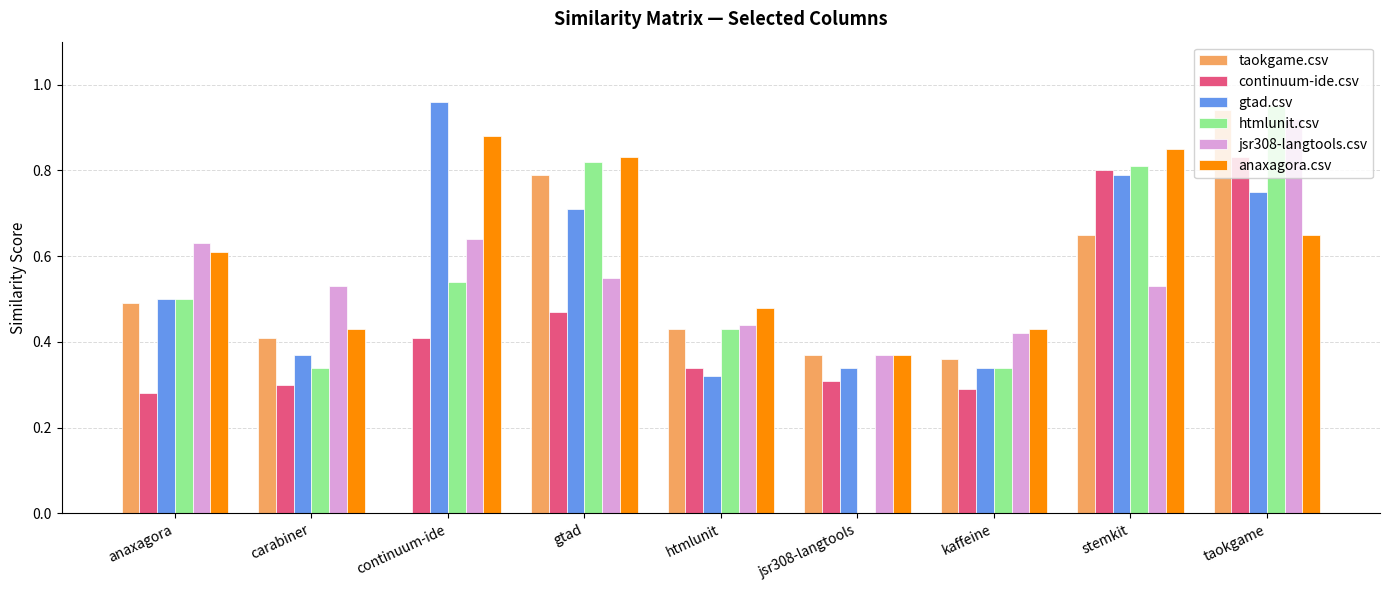

True or false: jsr308-langtools.csv has a value of 0.3 at kaffeine.

False